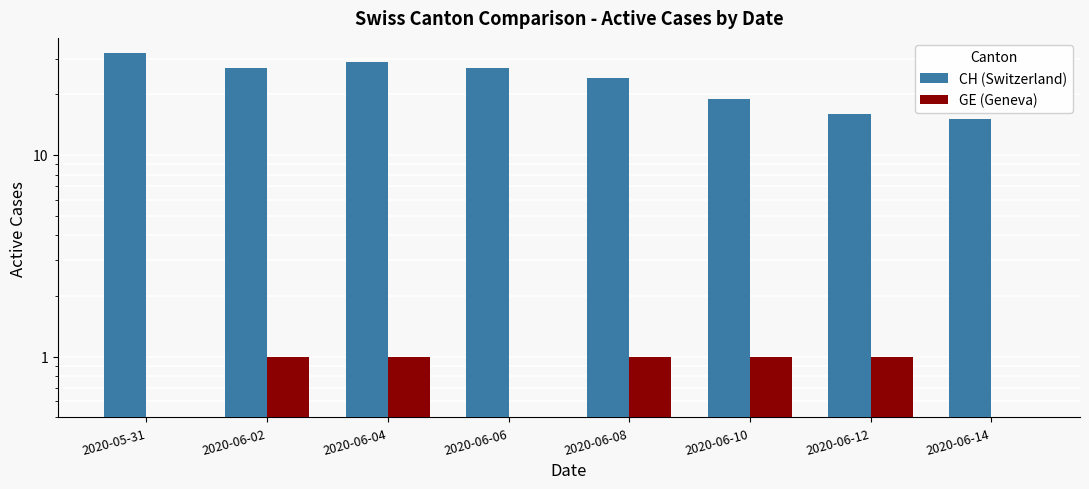

How many bars are there in total?

16